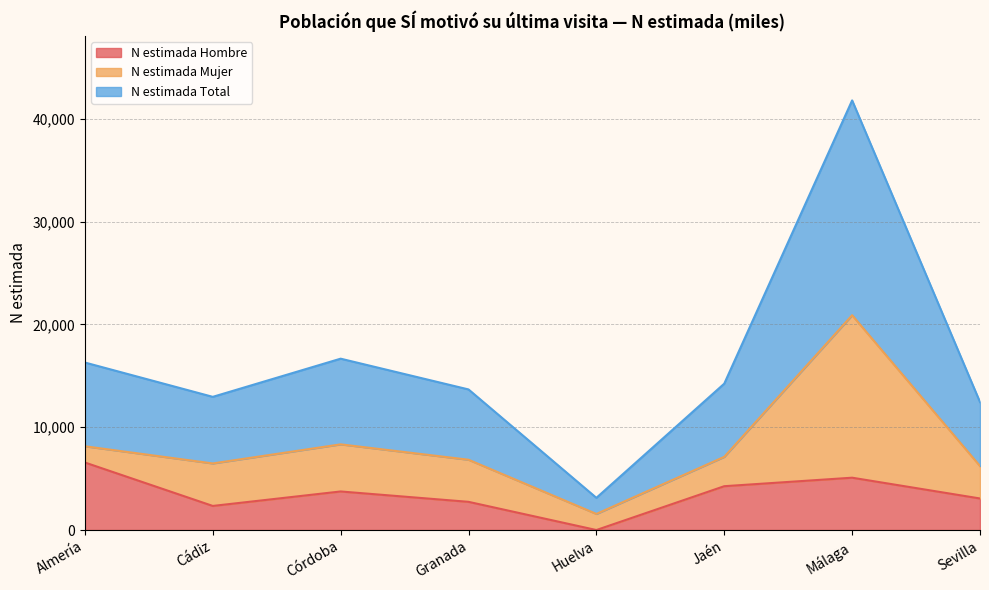

In N estimada Total, how many points are lower than both neighbors (excluding endpoints)?

2